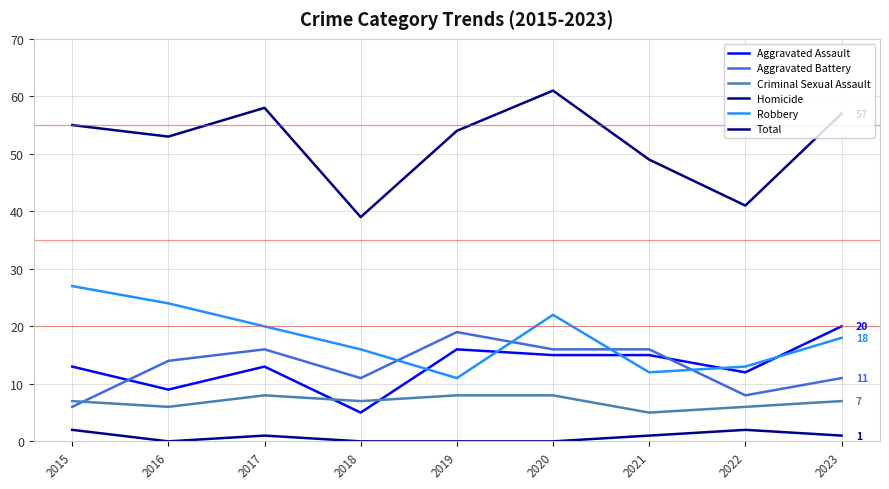

The Homicide series shows 0 at 2018. True or false?

True